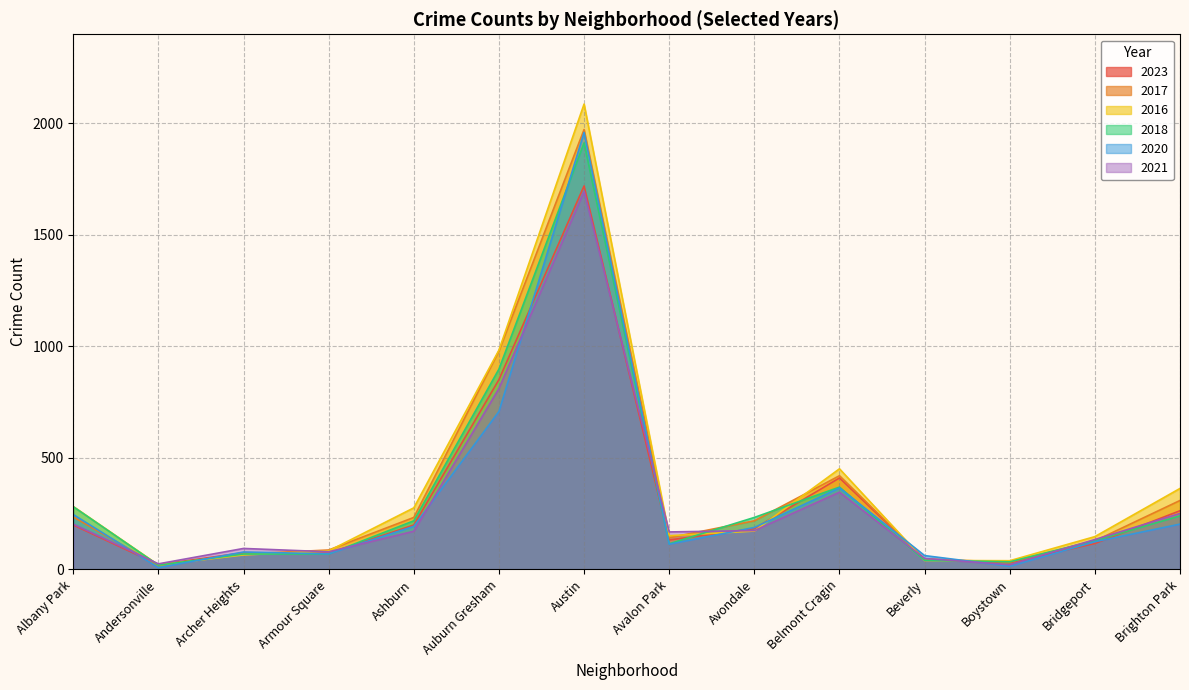

True or false: 2016 has a value of 147 at Bridgeport.

True